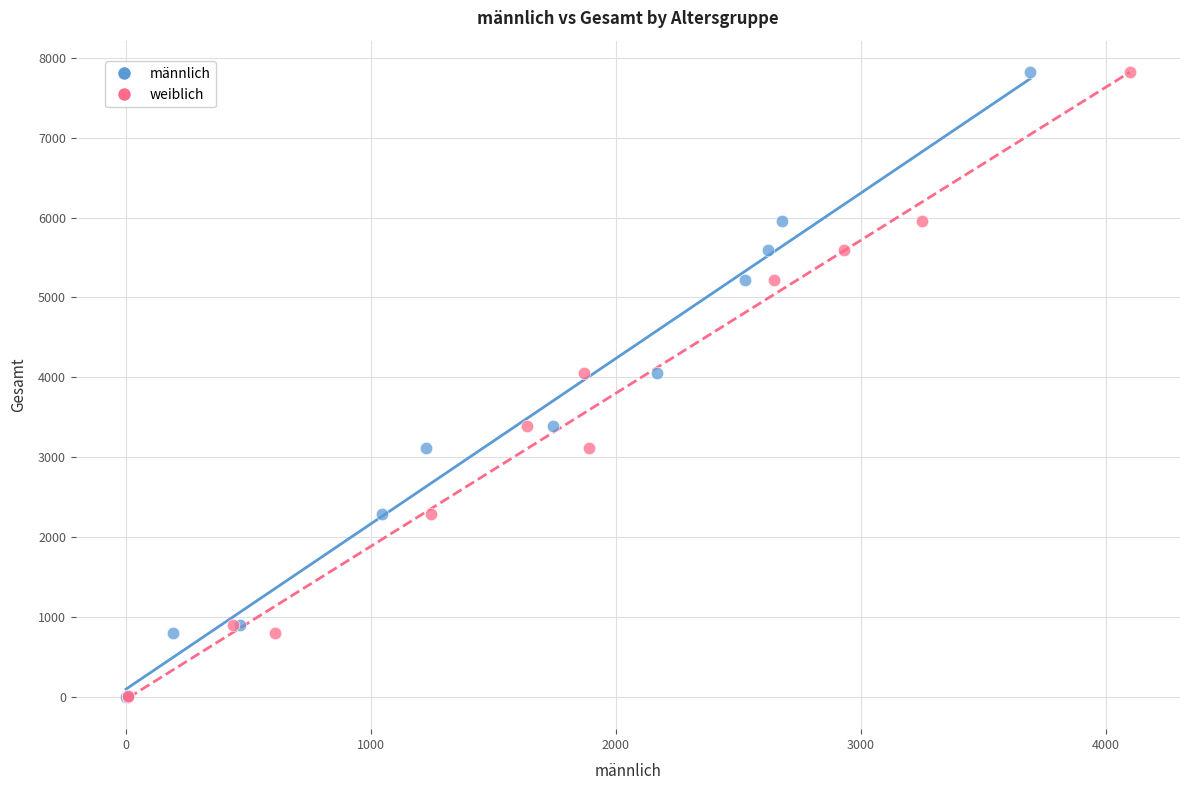

What are all the series names shown in the legend?

männlich, weiblich